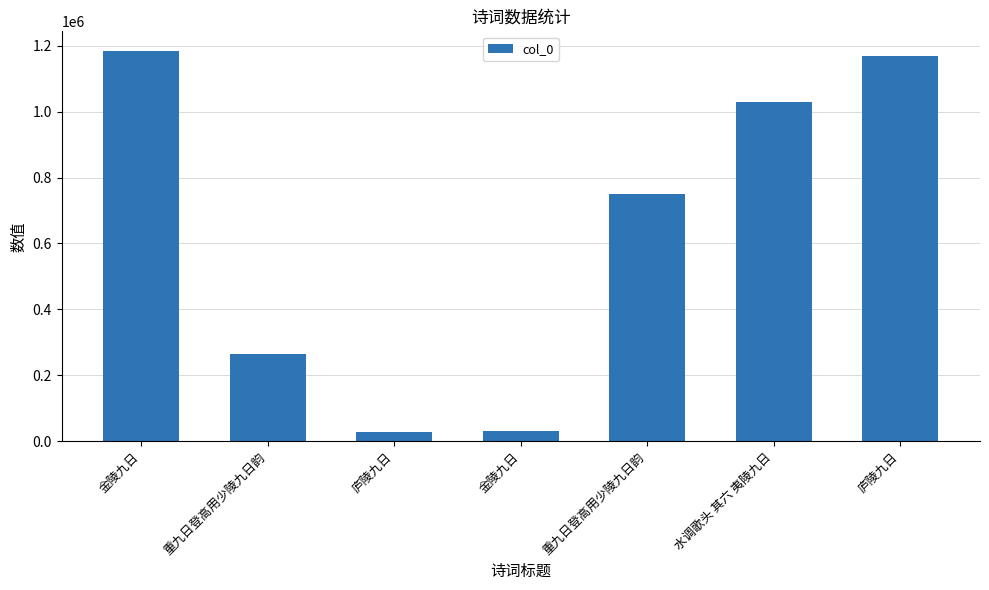

What is the difference between the maximum and minimum values?

1155068